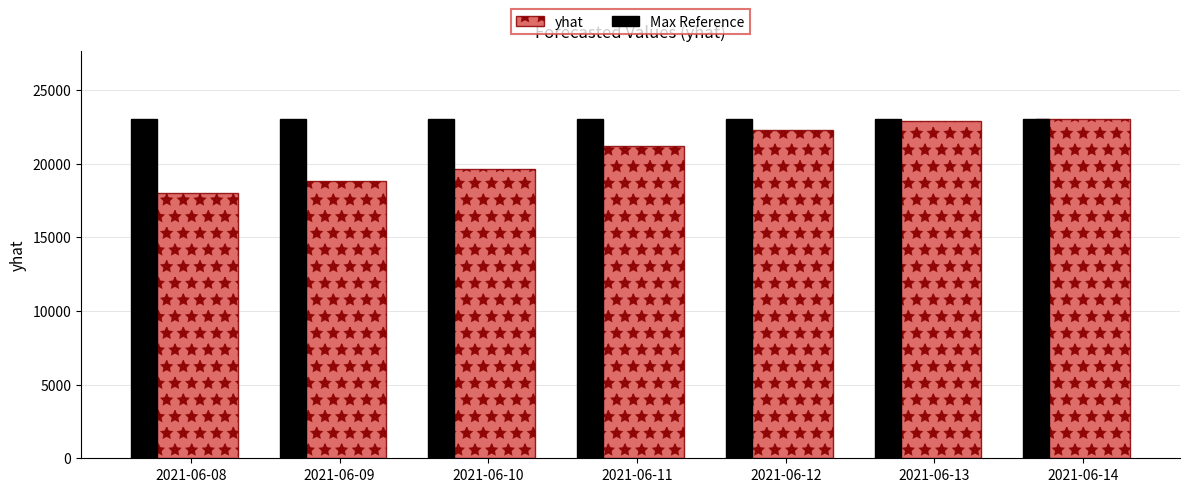

What is the difference between the highest and lowest values at 2021-06-09?

4188.9